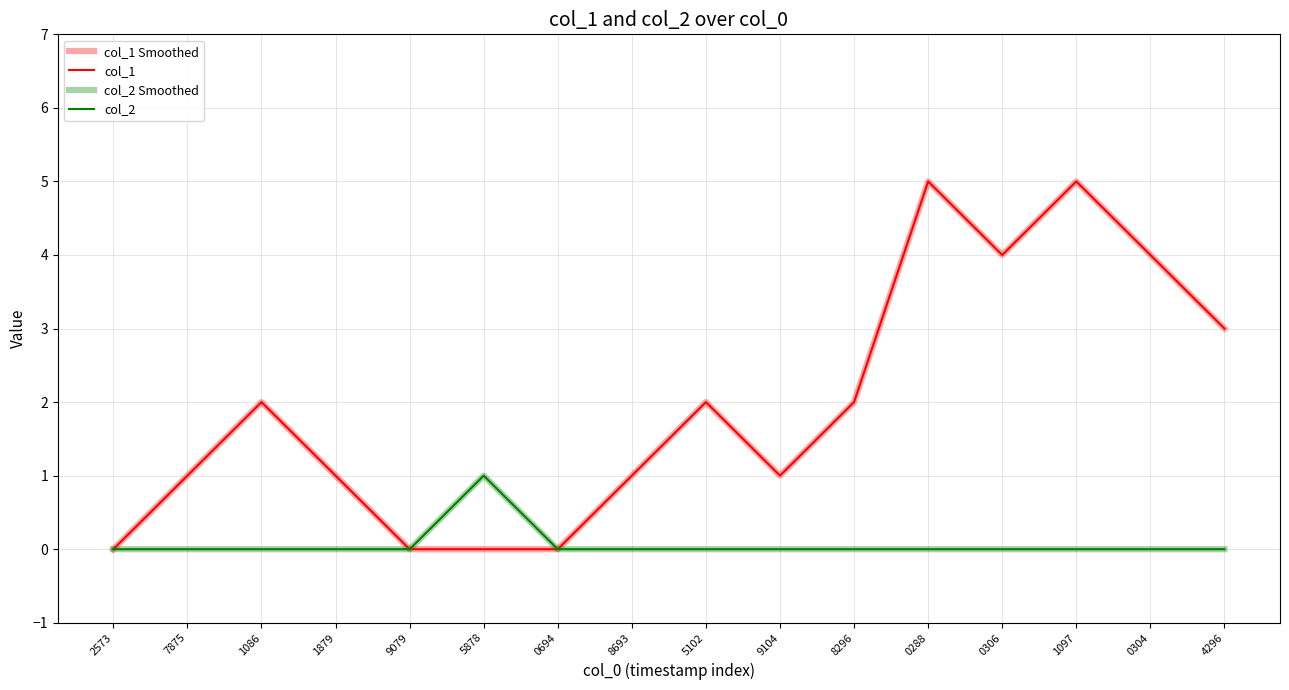

Does the chart display data point markers on the line(s)?

No